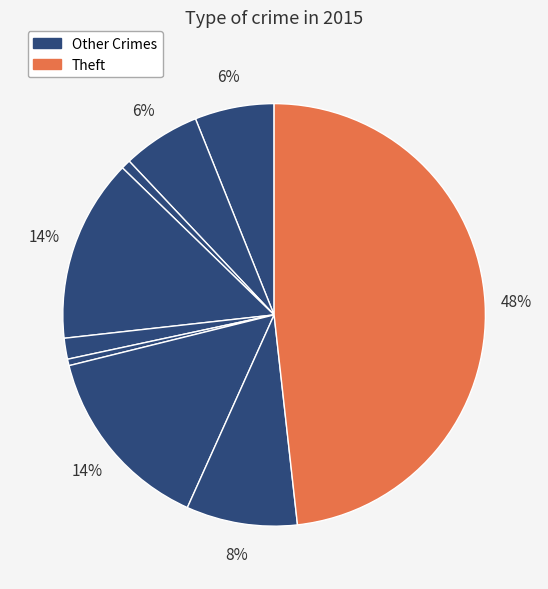

How many slices are in this pie chart?

9